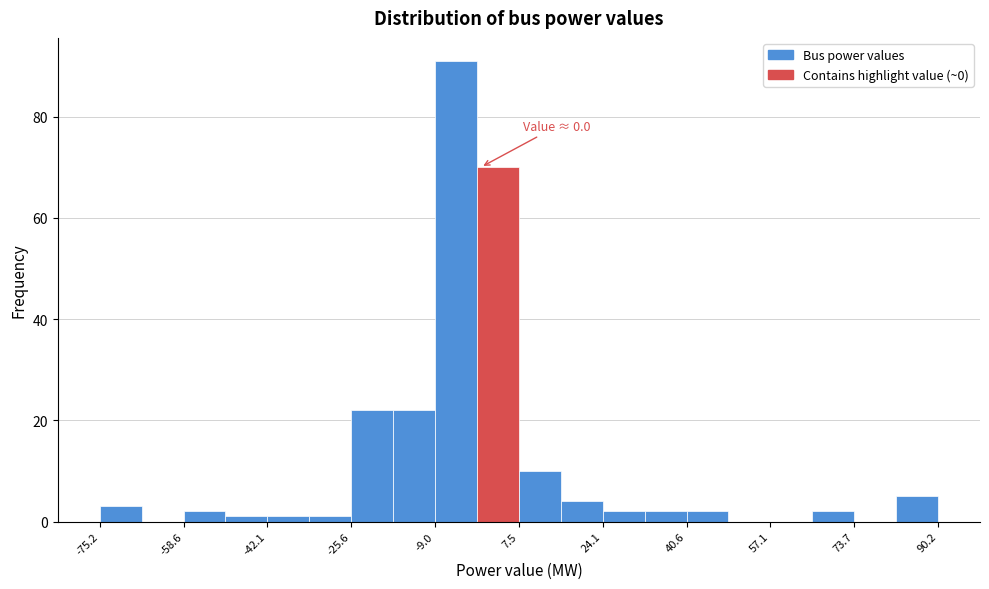

Over which range of the x-axis is the bar tallest?

-10 to 0